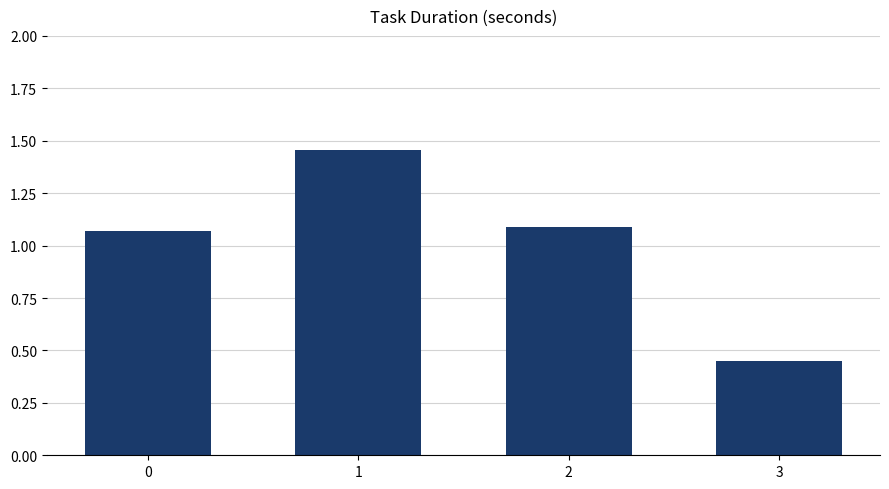

Which category has the lowest value across all series?

3